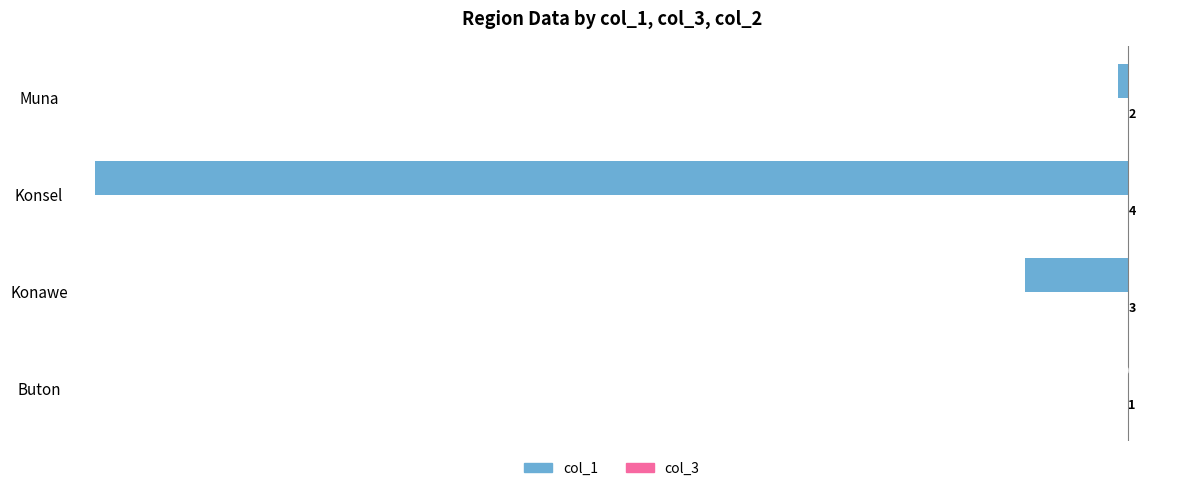

At which category is the sum across all series the highest?

Buton